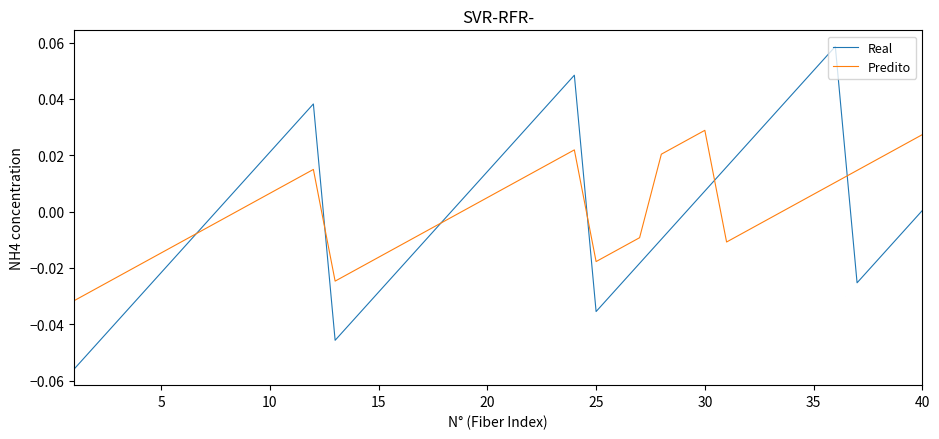

What are all the series names shown in the legend?

Real, Predito